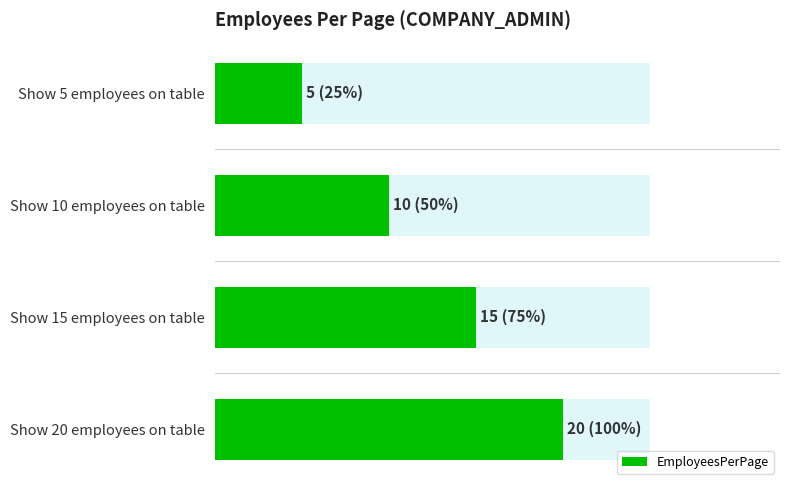

What is the value of the 4th bar from the left?

20